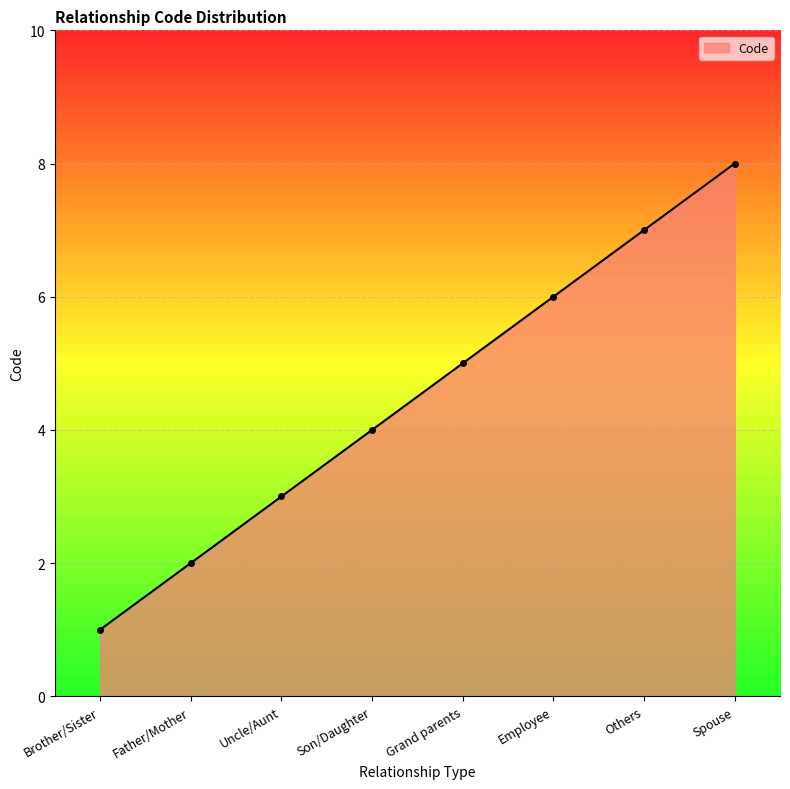

How many lines are shown in the chart?

1